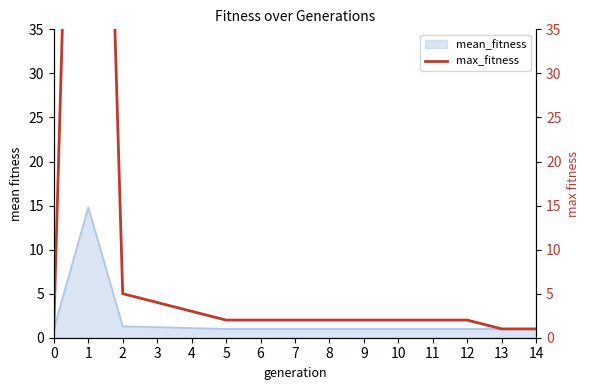

Approximately how many times larger is the value at 14 compared to 8?

0.5